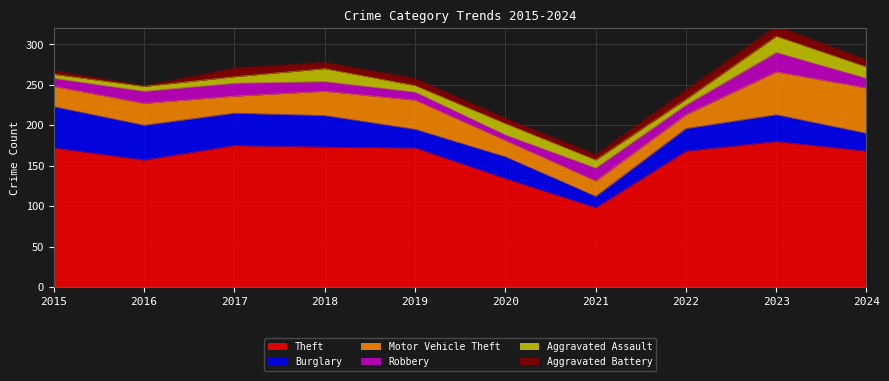

Does the chart display data point markers on the line(s)?

No